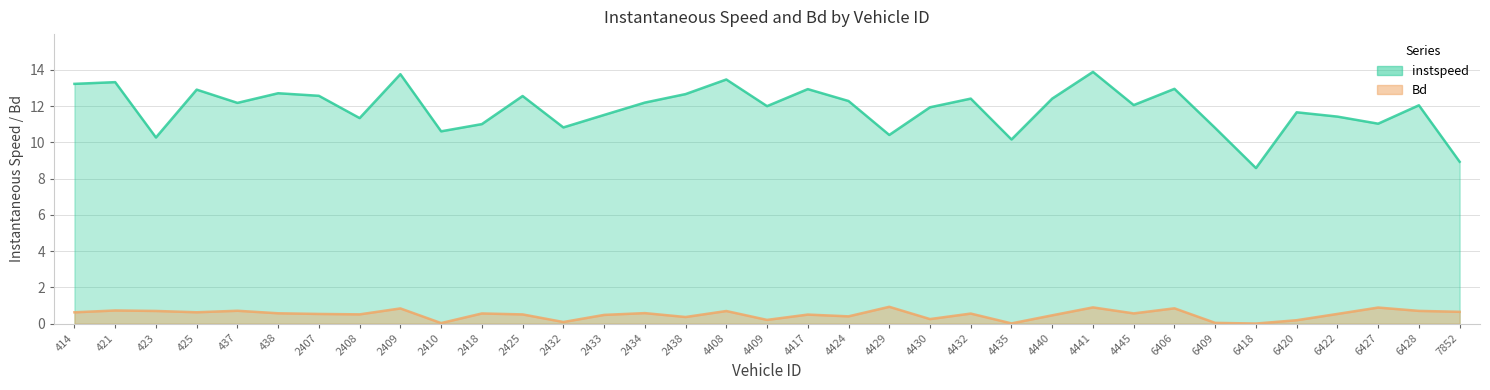

Rank the series by their average value, from highest to lowest.

instspeed, Bd